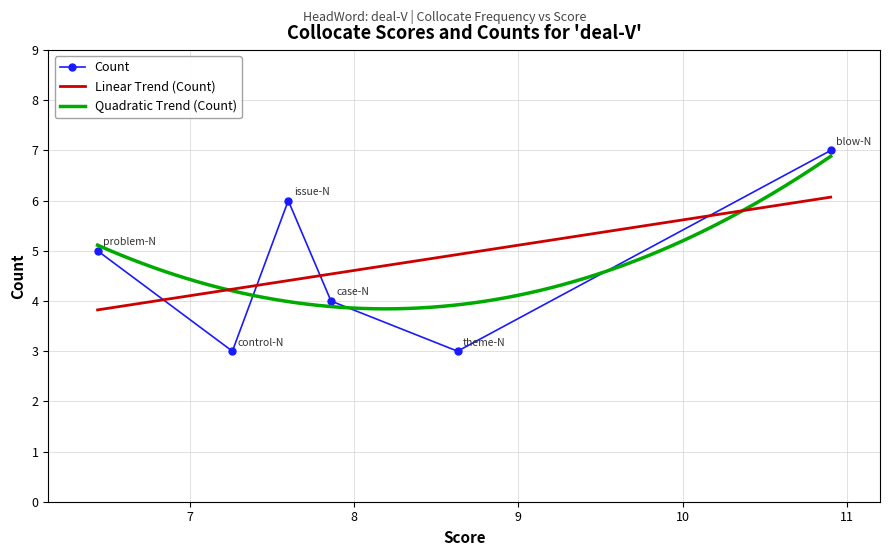

Reading right to left, what are all the values shown in this chart?

6.44=5	7.26=3	7.6=6	7.86=4	8.63=3	10.9=7